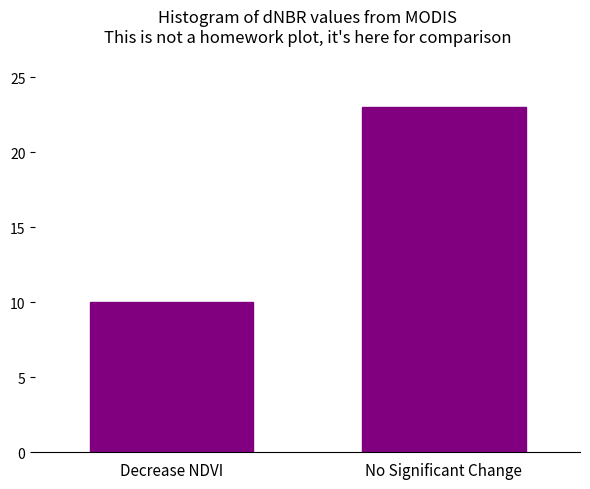

Reading right to left, list all the values displayed in this chart.

23	10